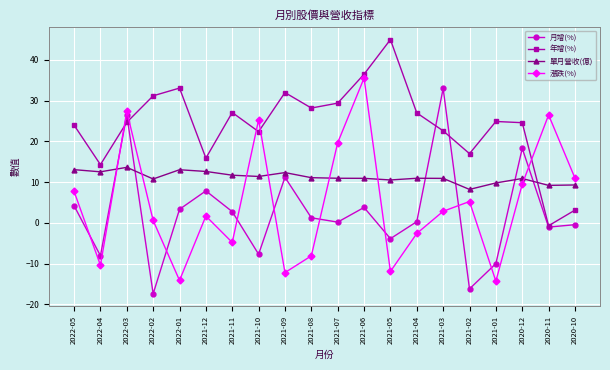

Rank the series at 2021-08 from lowest to highest value.

漲跌(%), 月增(%), 單月營收(億), 年增(%)